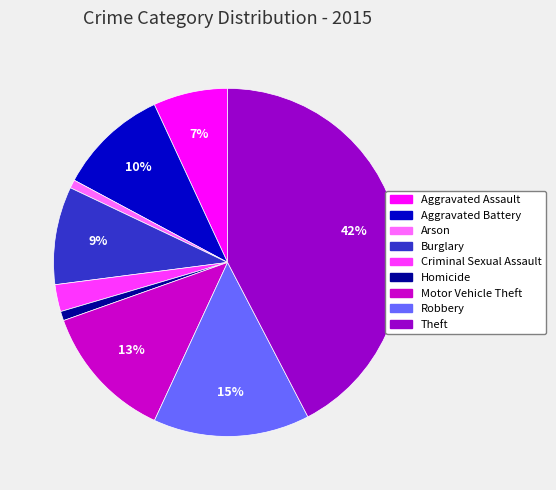

To the nearest percent, what is the difference between the Aggravated Assault and Aggravated Battery slice percentages?

3%